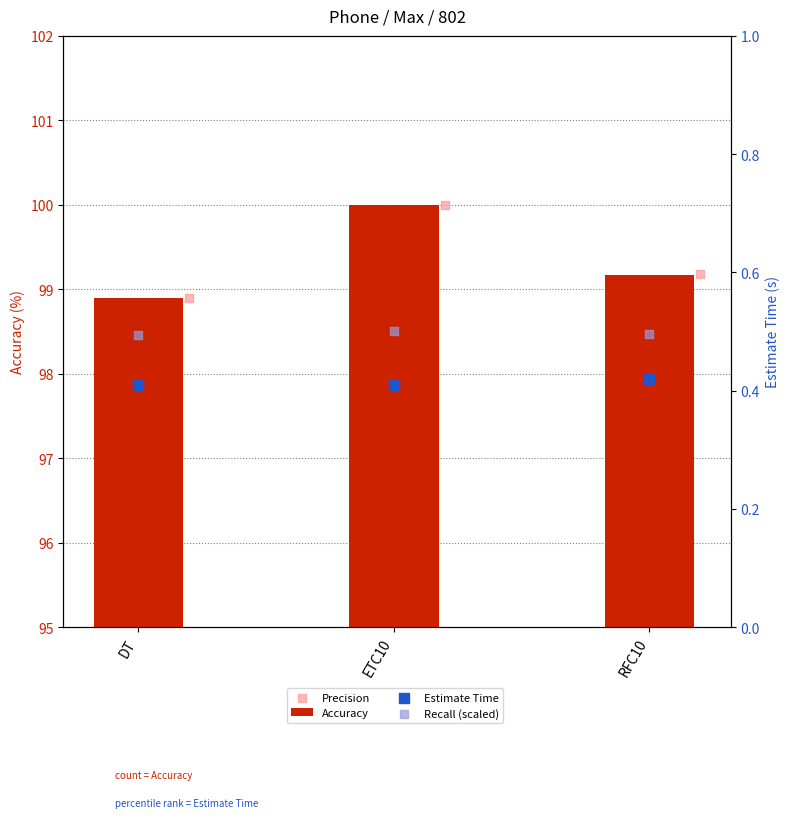

Is the value of Precision at RFC10 greater than the value of Recall (scaled) at RFC10?

Yes